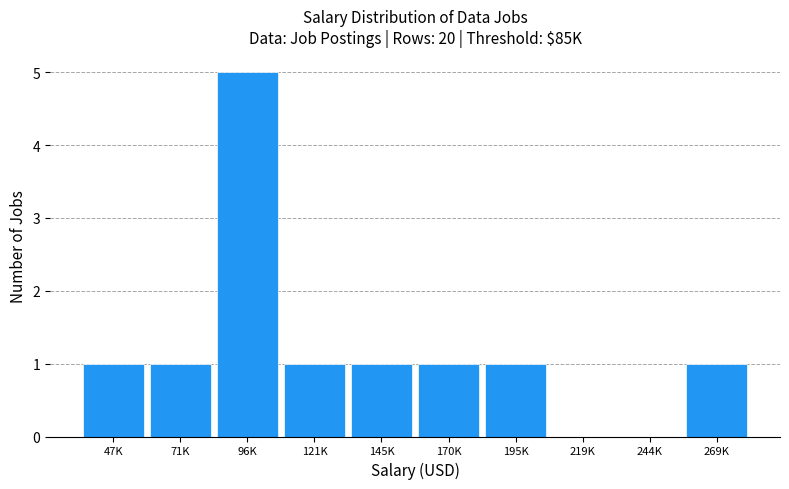

Reading right to left, extract all data points from this chart.

269K=1	244K=0	219K=0	195K=1	170K=1	145K=1	121K=1	96K=5	71K=1	47K=1